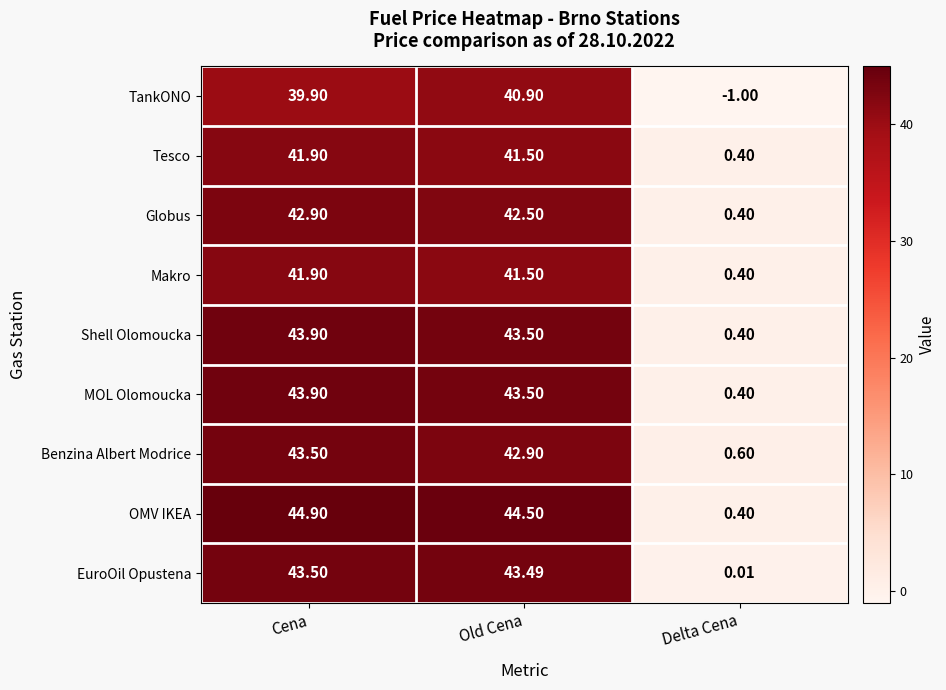

How many series are shown in this chart?

9